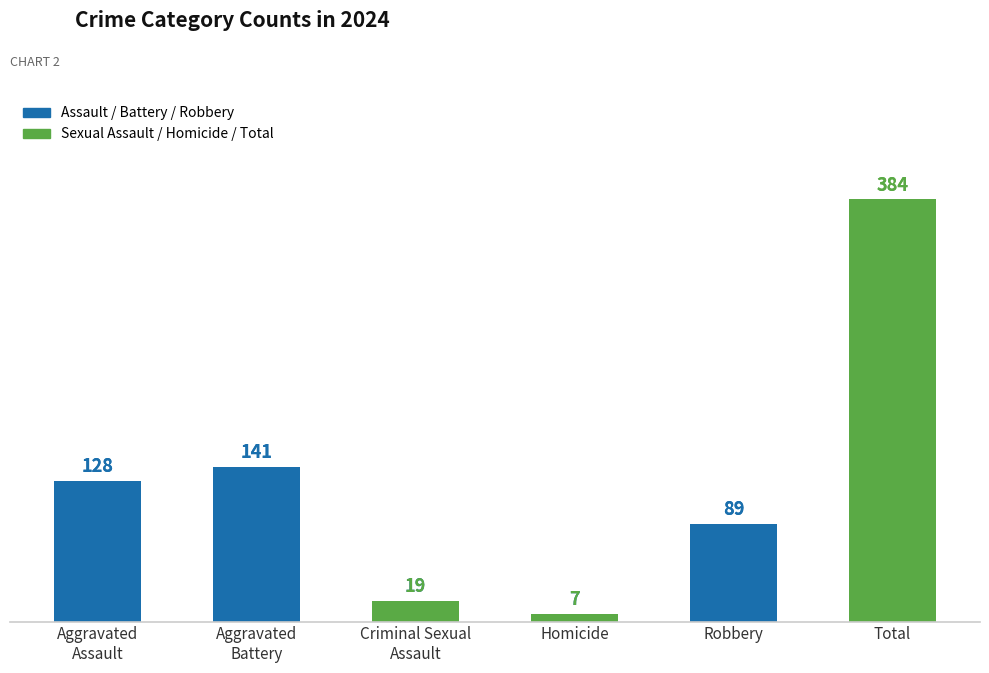

At which label is the value closest to 195?

Aggravated
Battery